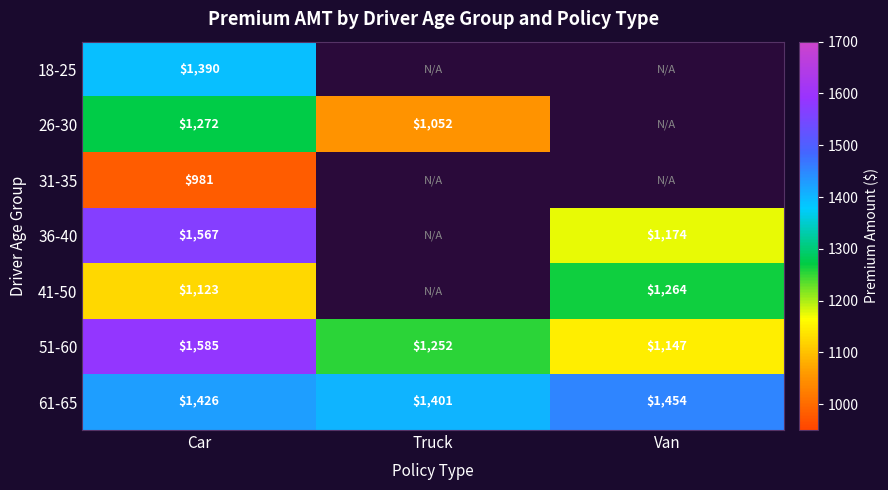

What is the total value across all series at Car?

9344.0